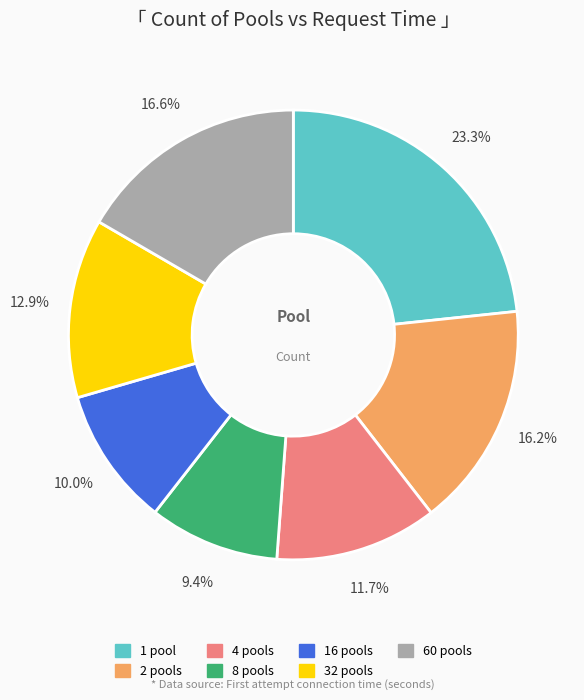

Is there a majority slice in this chart?

No